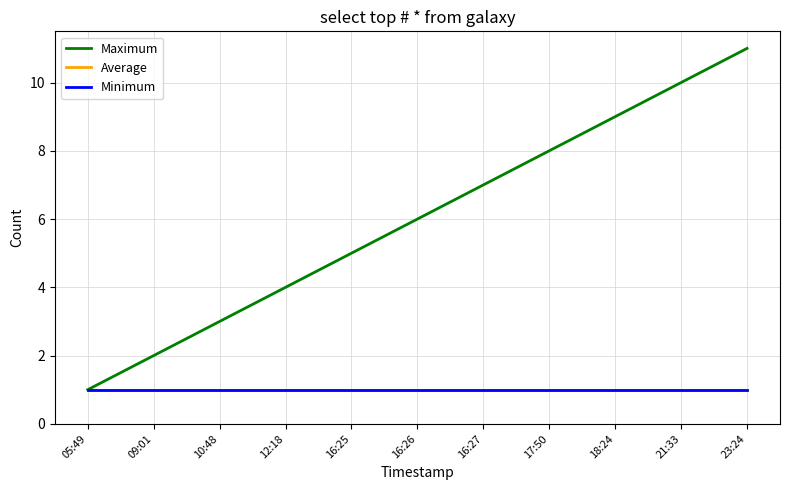

Is this an area chart (filled region under the line)?

No